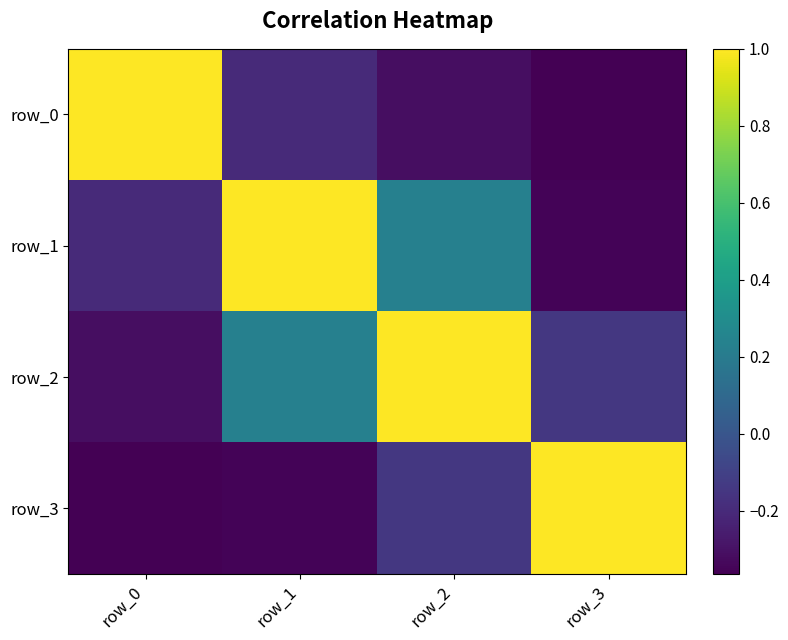

Rank the series by their maximum value, from highest to lowest.

row_0, row_2, row_3, row_1